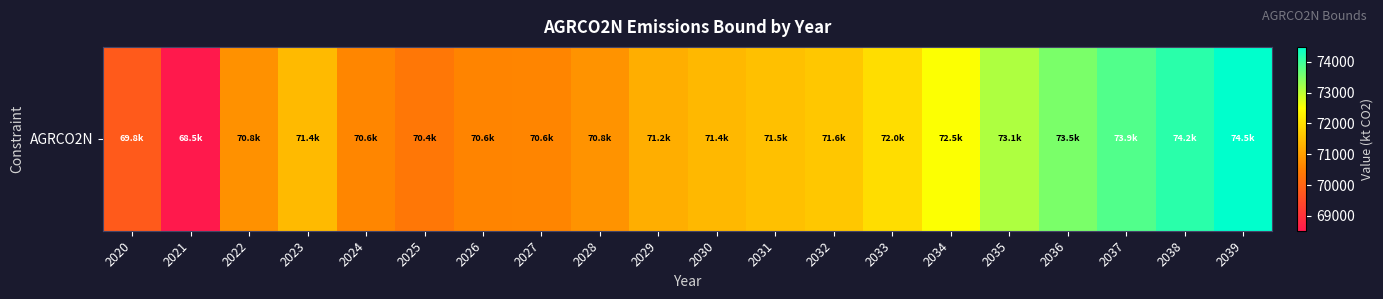

What is the sum of the values at 2032 and 2022?

142413.2